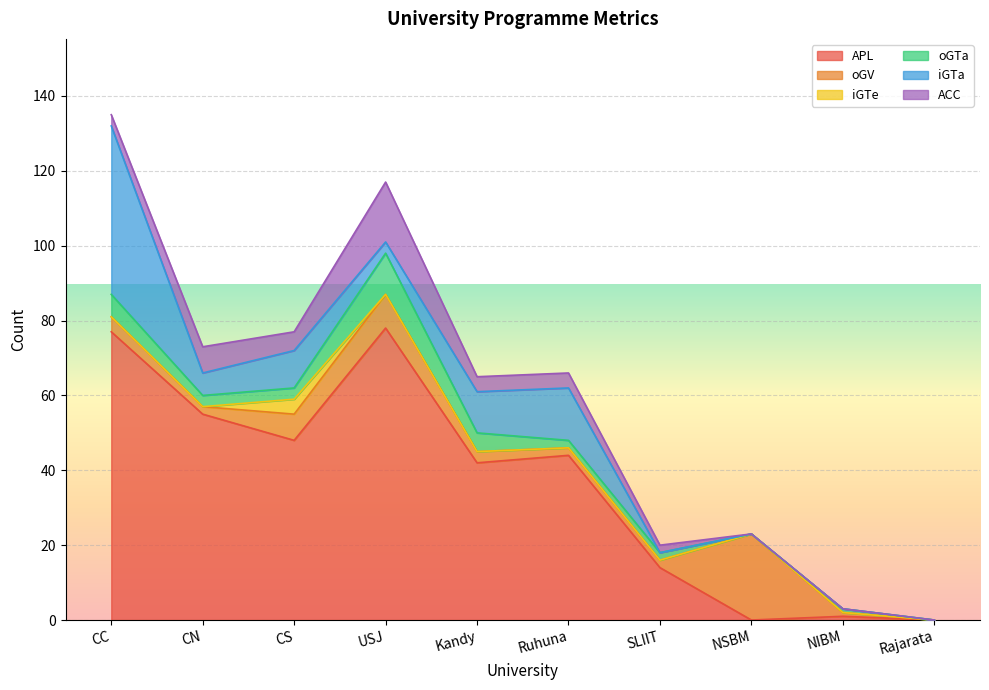

Where is the first local minimum for APL?

CS